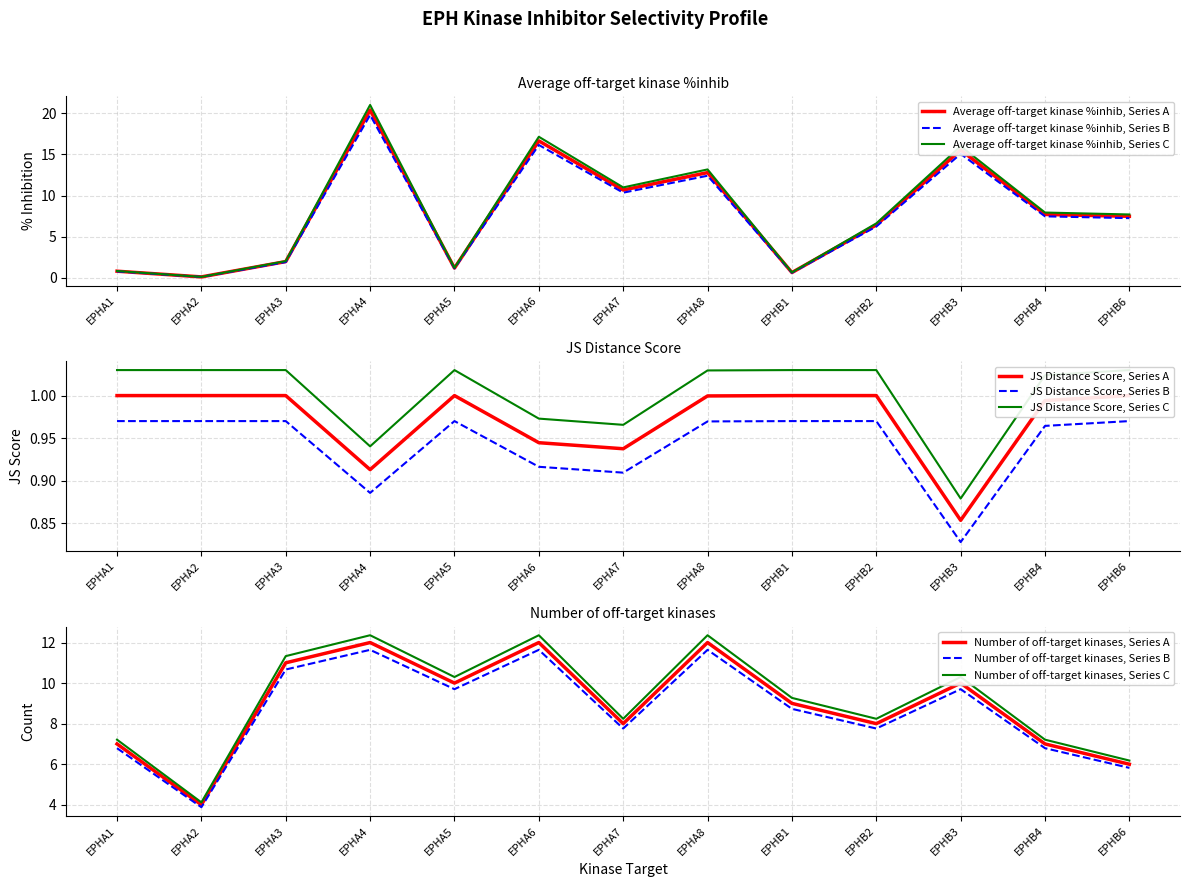

Which has a higher value, EPHB3 or EPHA5?

EPHB3